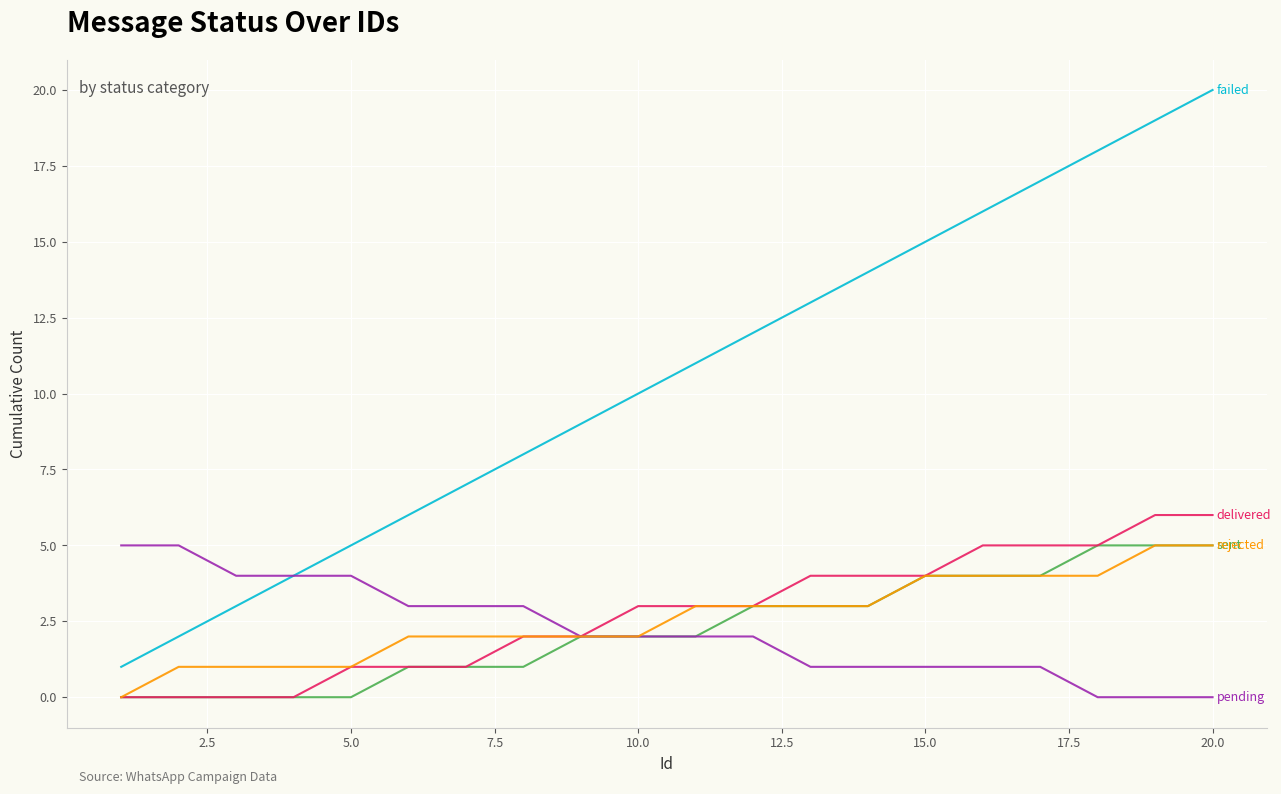

What is the greatest value displayed?

20